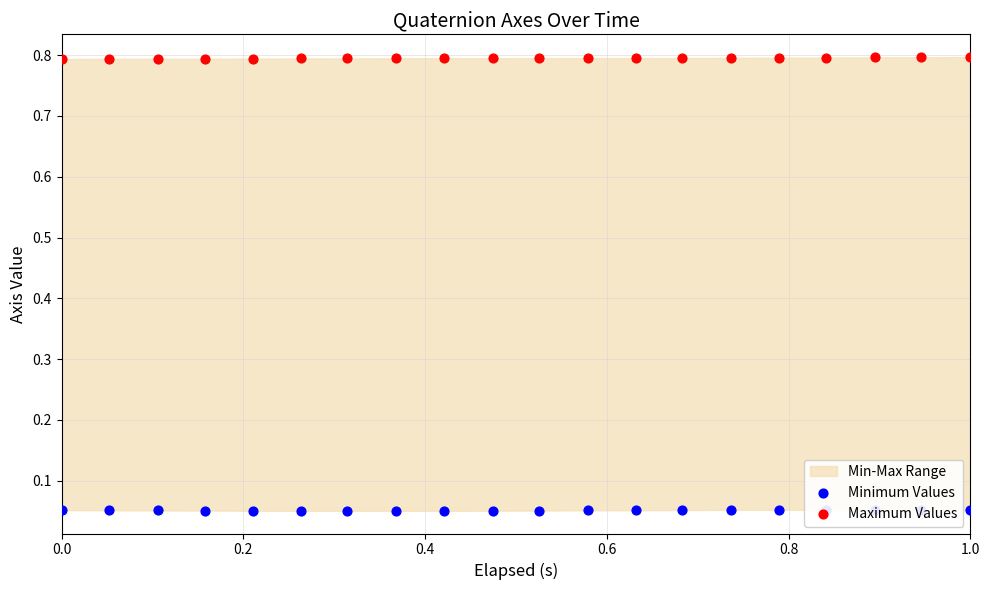

Which series reaches the maximum Y coordinate?

Maximum Values